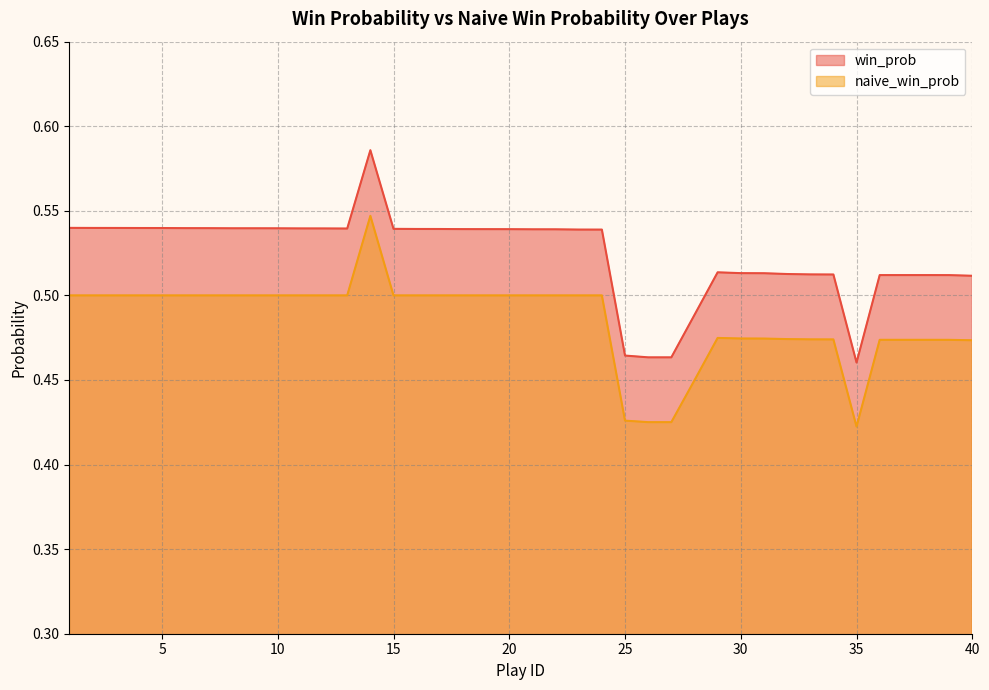

The value of win_prob at 40 is 0.5. True or false?

True